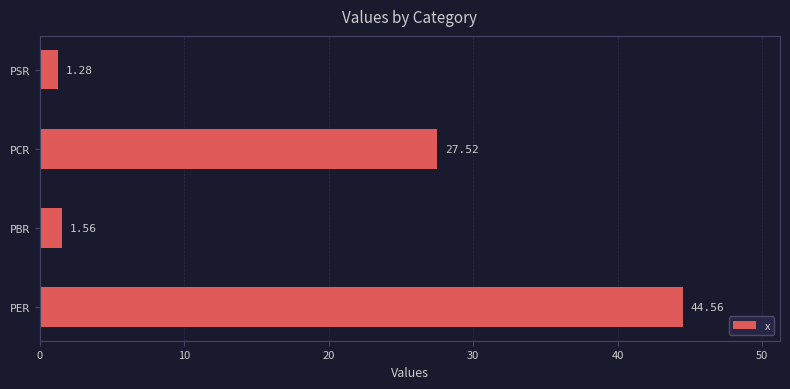

How many series are shown in this chart?

1